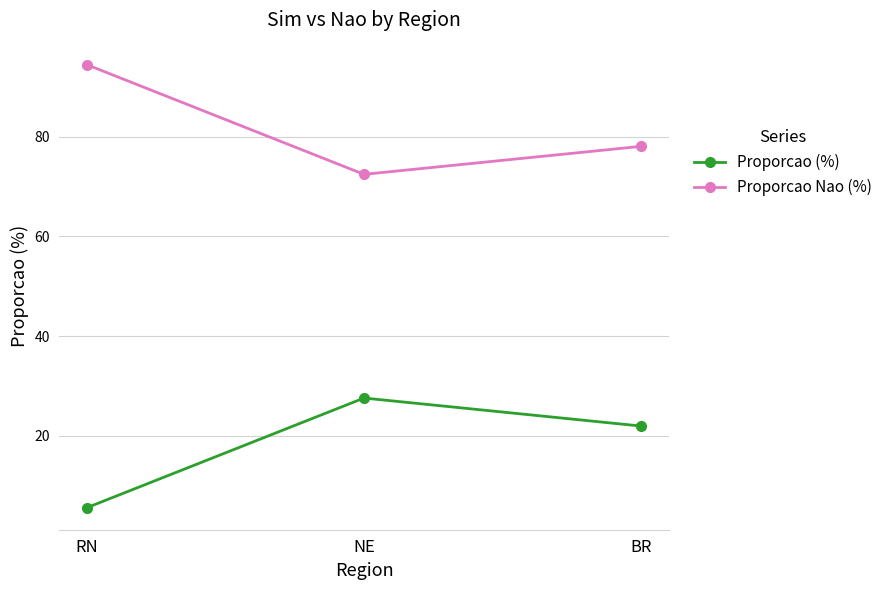

Which series has the largest total across all categories?

Proporcao Nao (%)